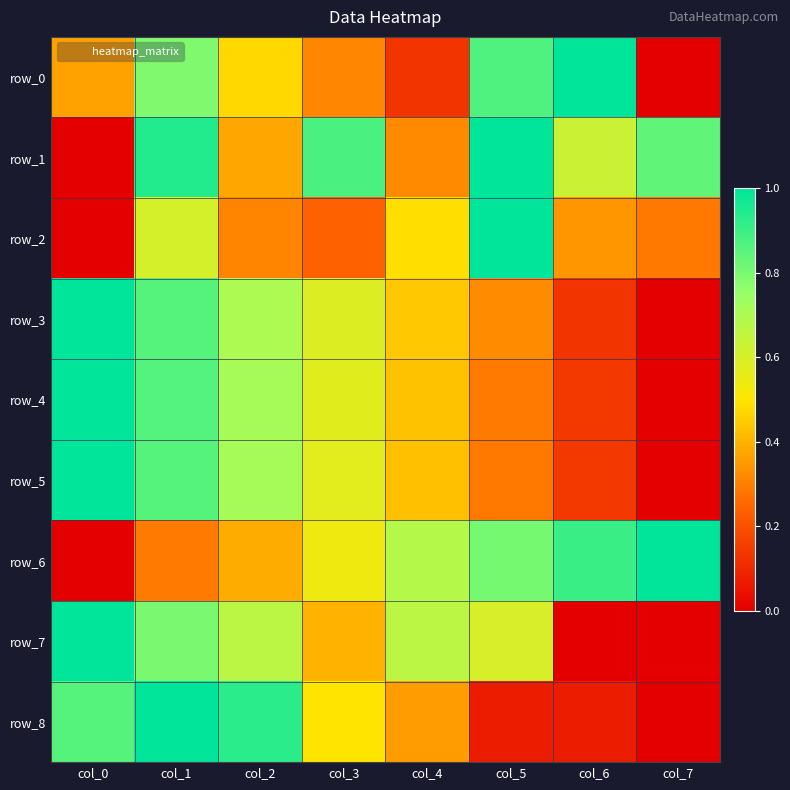

True or false: row_5 has a value of -0.4 at col_7.

False